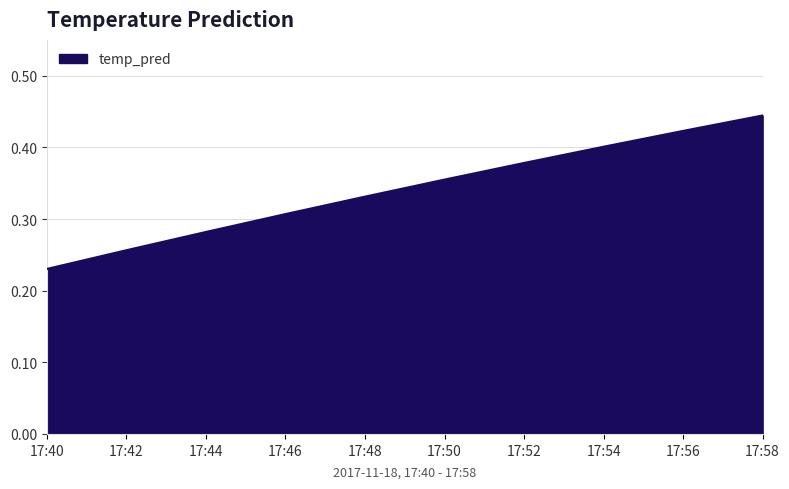

True or false: the data shows 0.4 at 17:42.

False